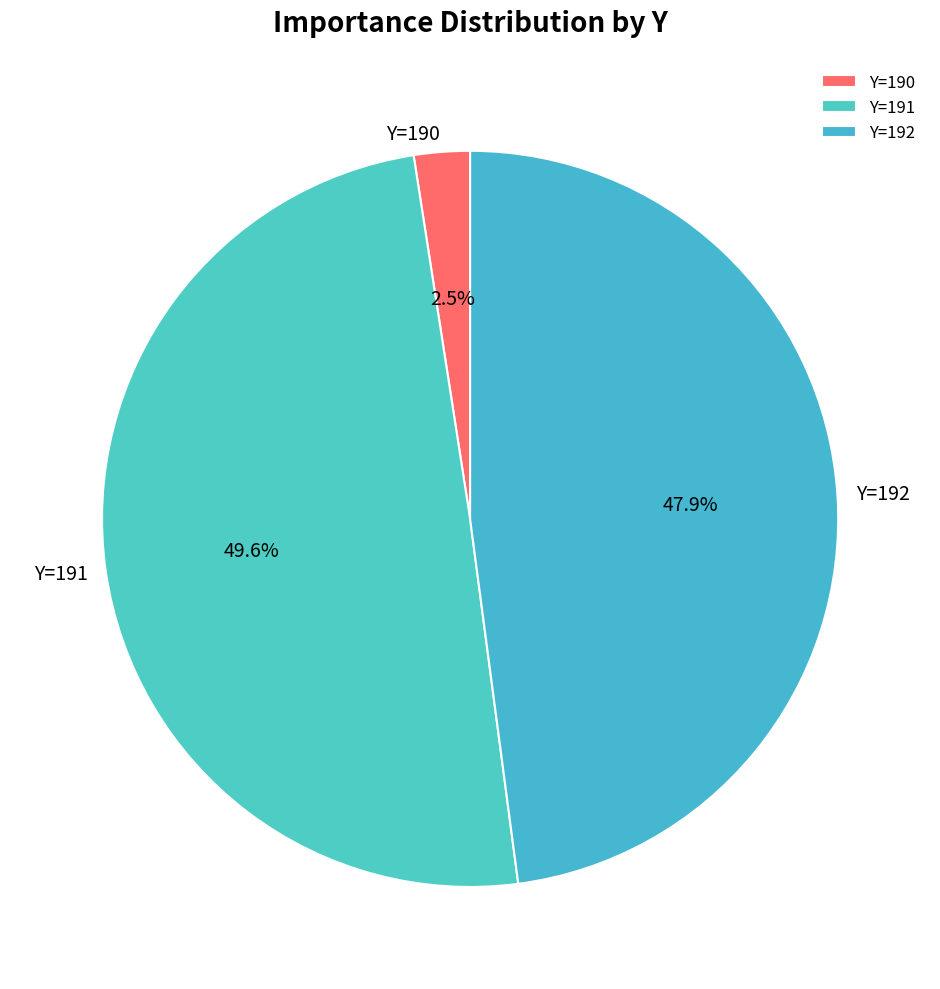

What is the smallest slice in the pie chart?

Y=190